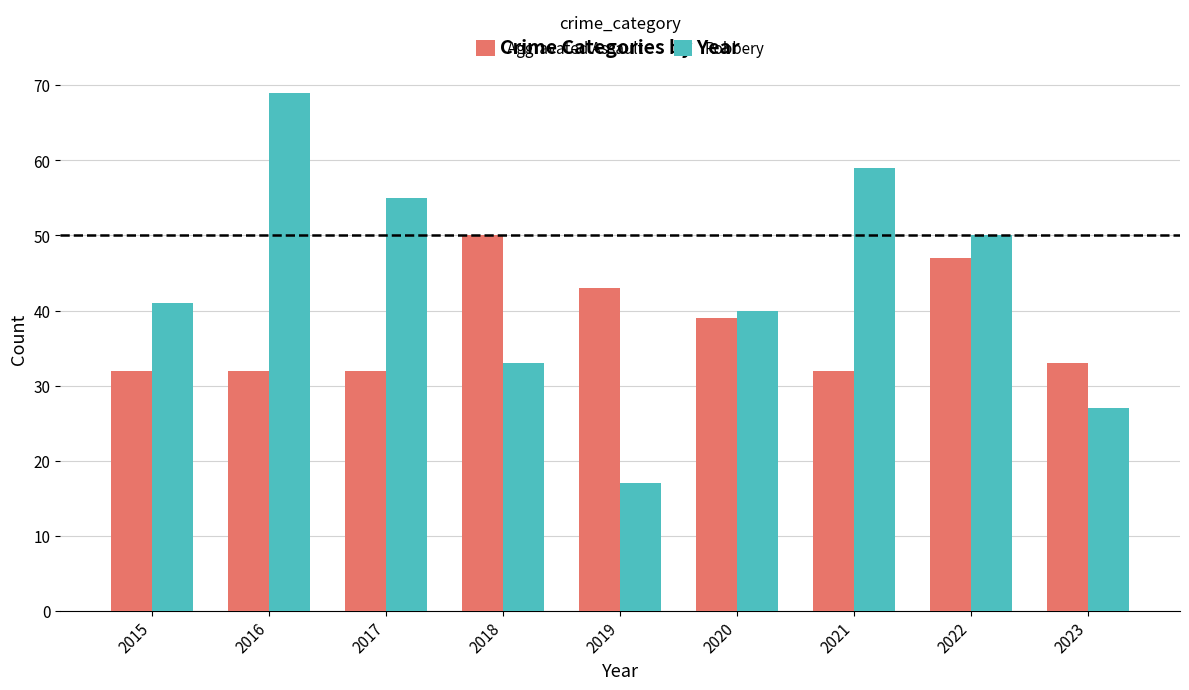

How many values in the Aggravated Assault series are below 33?

4